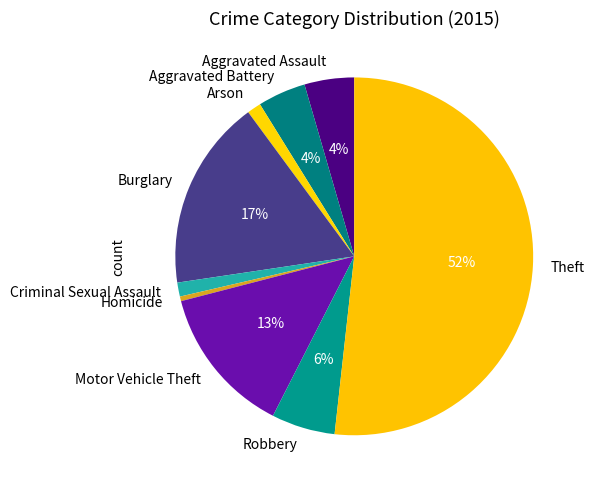

What is the largest slice in the pie chart?

Theft